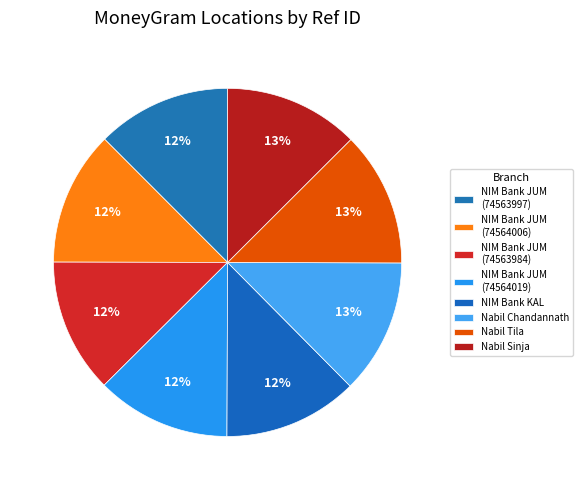

Count the number of slices in the pie.

8